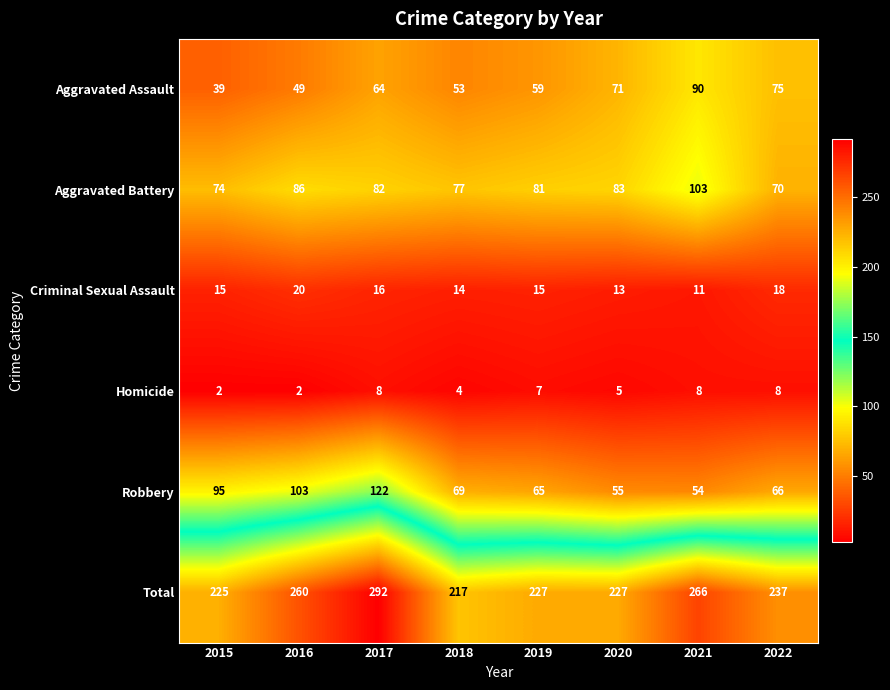

Which category has the highest value in the Criminal Sexual Assault series?

2016